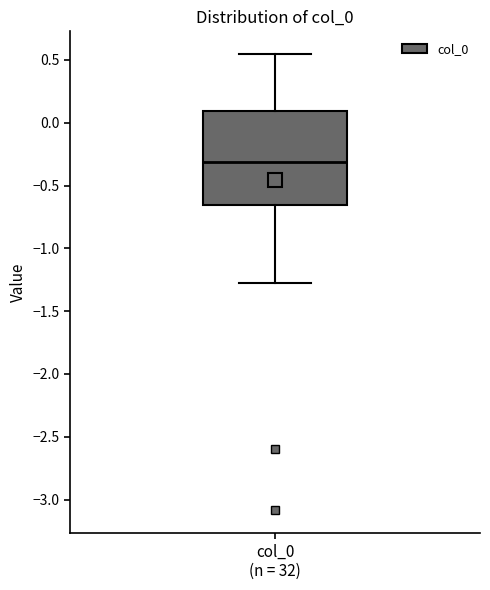

Where does the lower whisker of the box for col_0 (n = 32) end on the y-axis? The values are not printed on the chart, so give them approximately, as read against the axis.

-1.30